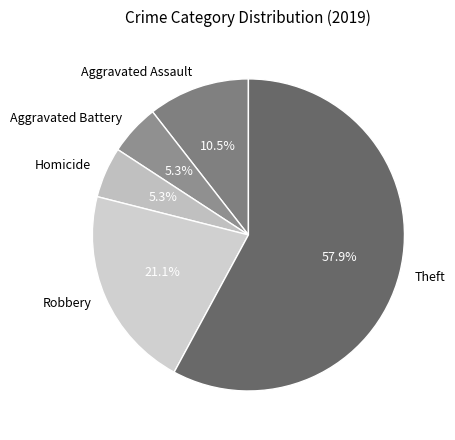

The Theft slice represents 69% of the pie. True or false?

False